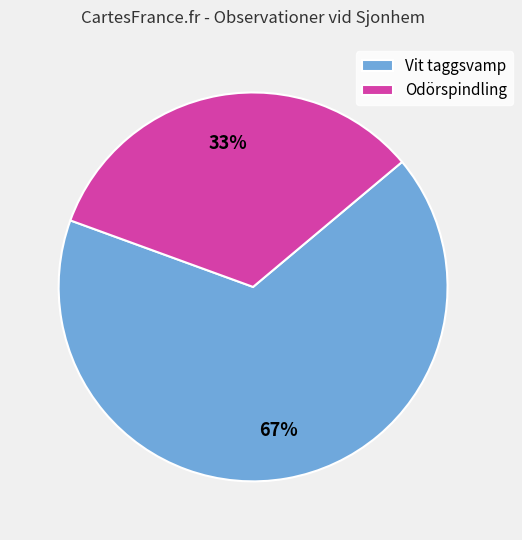

Rank the categories by value from highest to lowest.

Vit taggsvamp, Odörspindling